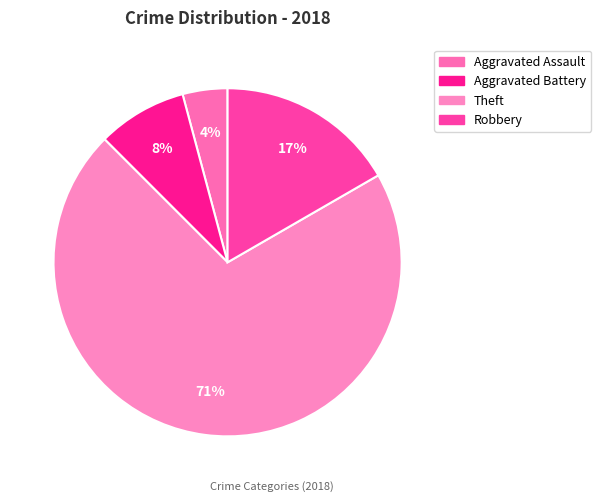

To the nearest percent, what percentage of the pie is Aggravated Assault?

4%